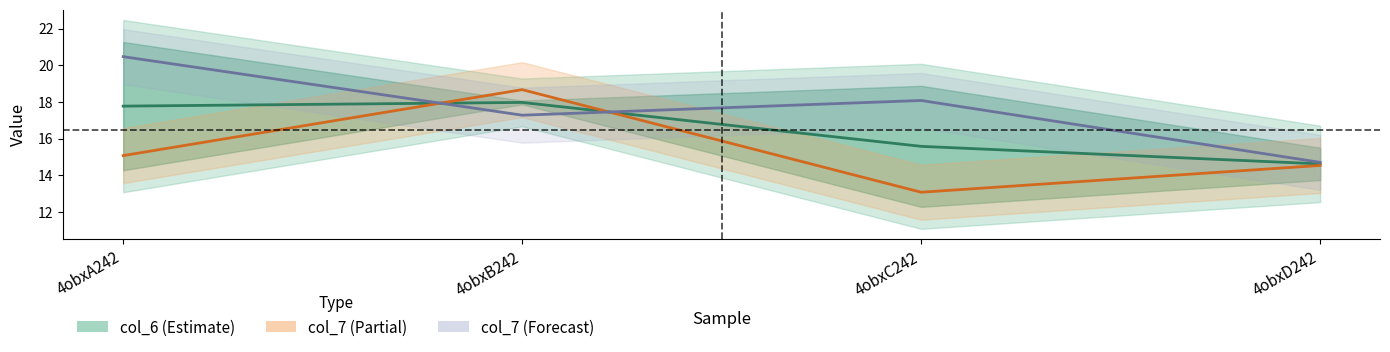

What is the smallest value displayed?

13.1